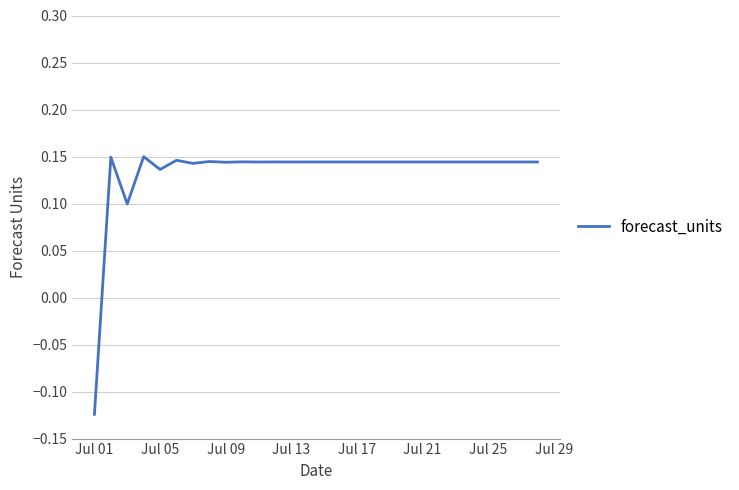

How many values are between 0 and 1?

27